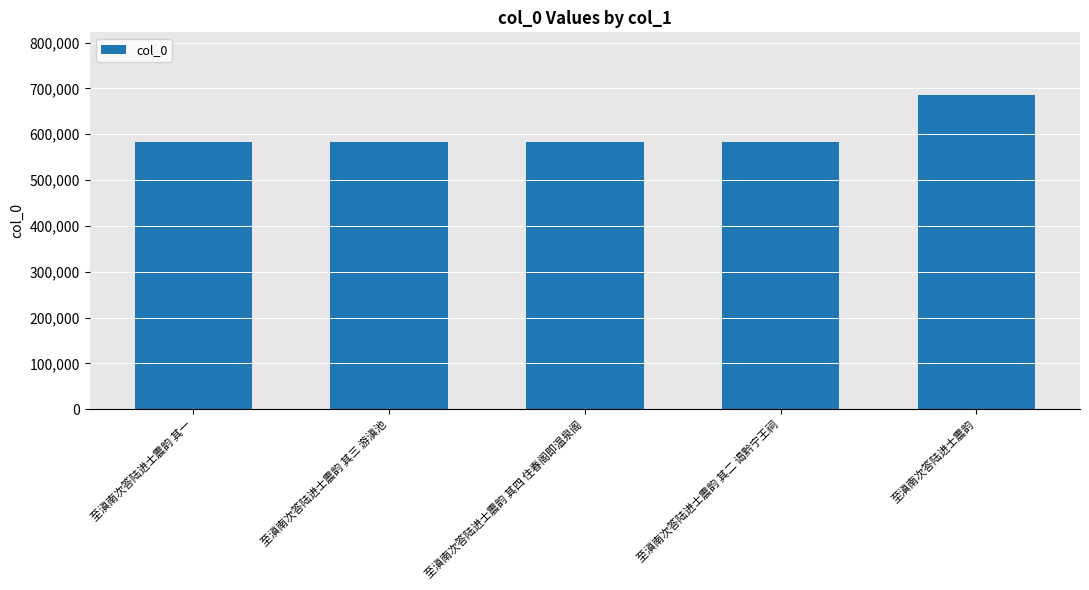

How many values are below 583208?

2